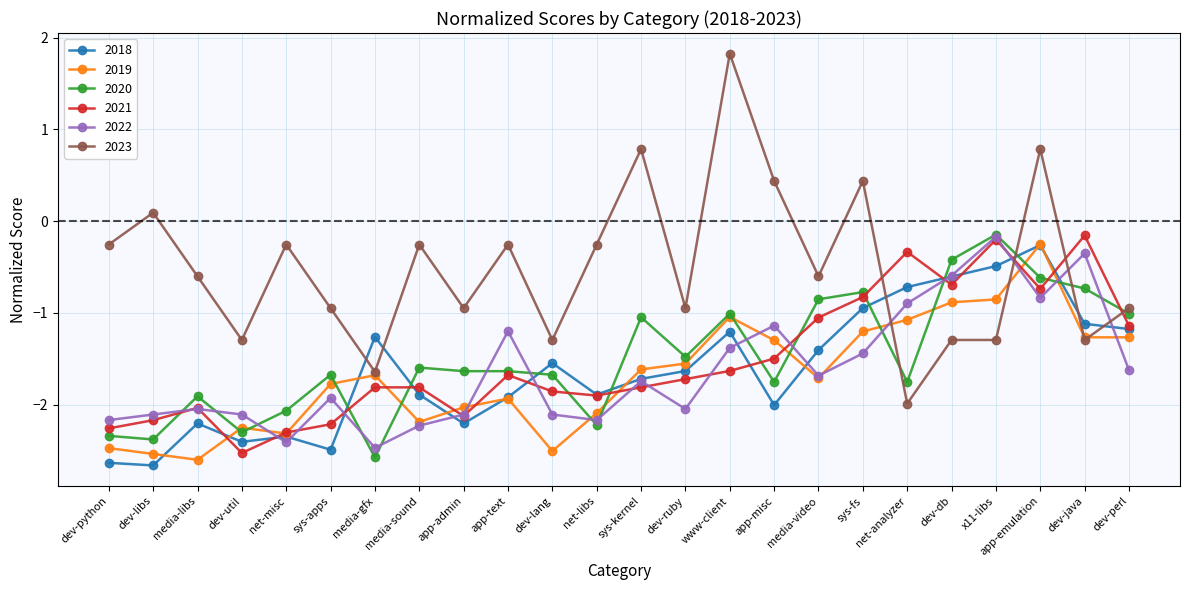

The value of 2022 at net-misc is -1.3. True or false?

False